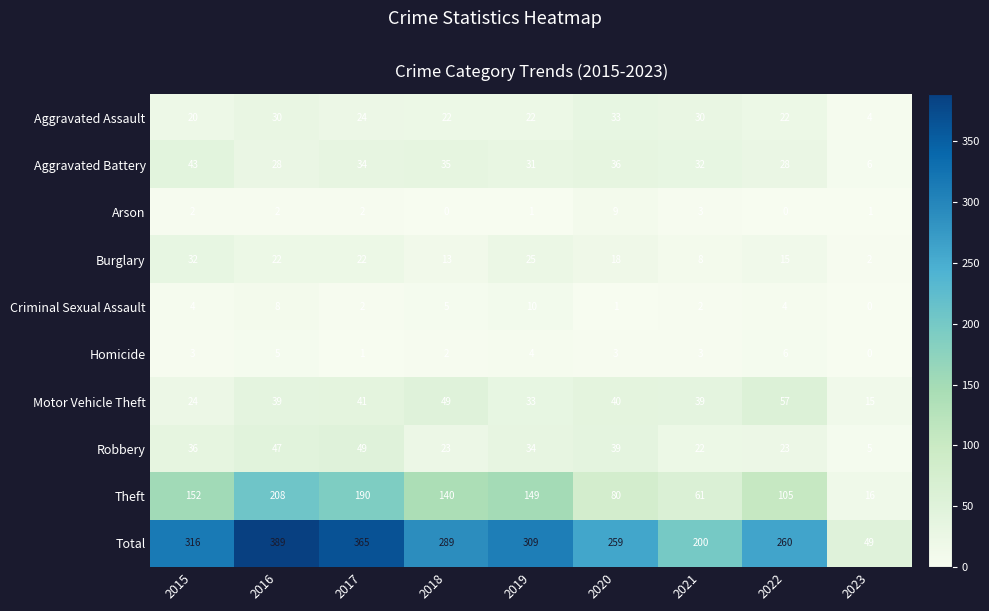

What is the difference between the Aggravated Battery values at 2017 and 2015?

9